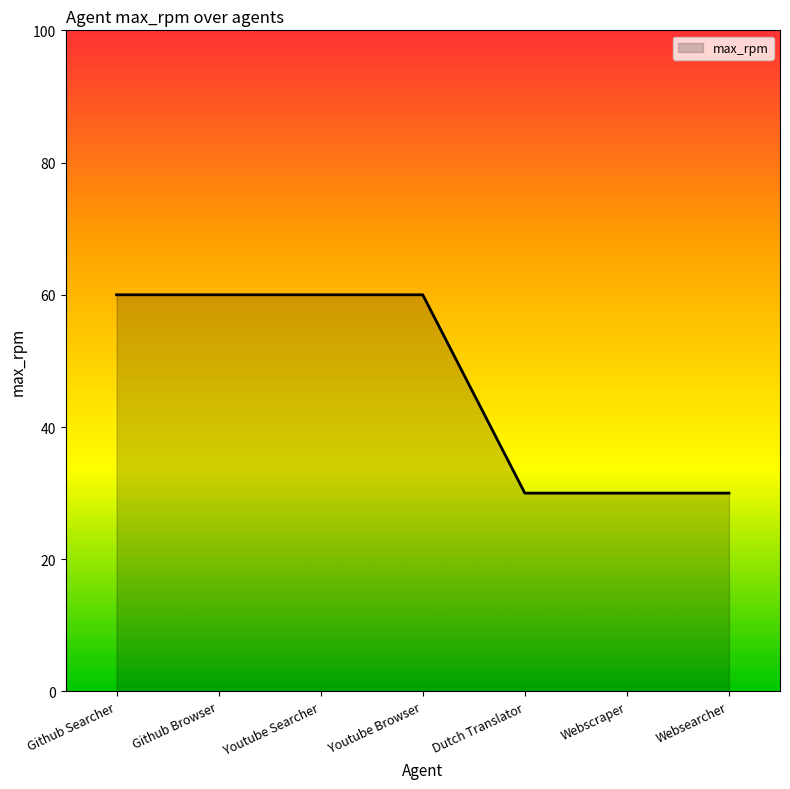

What is the maximum value shown in the chart?

60